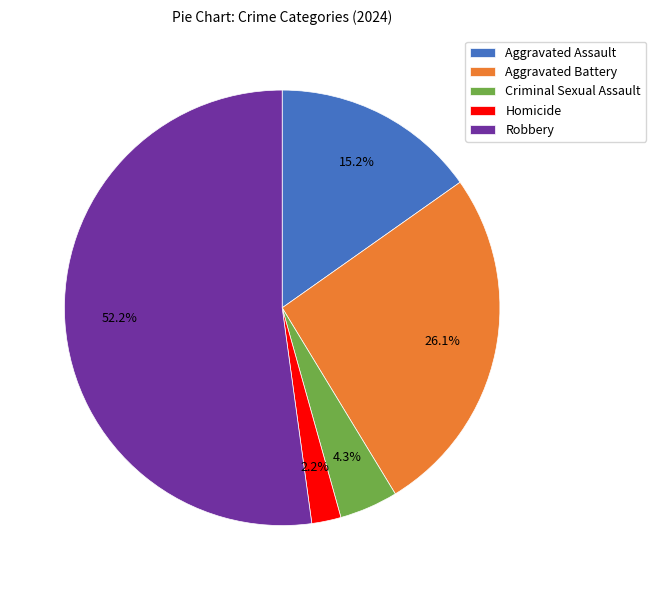

Does any single category account for the majority?

Yes